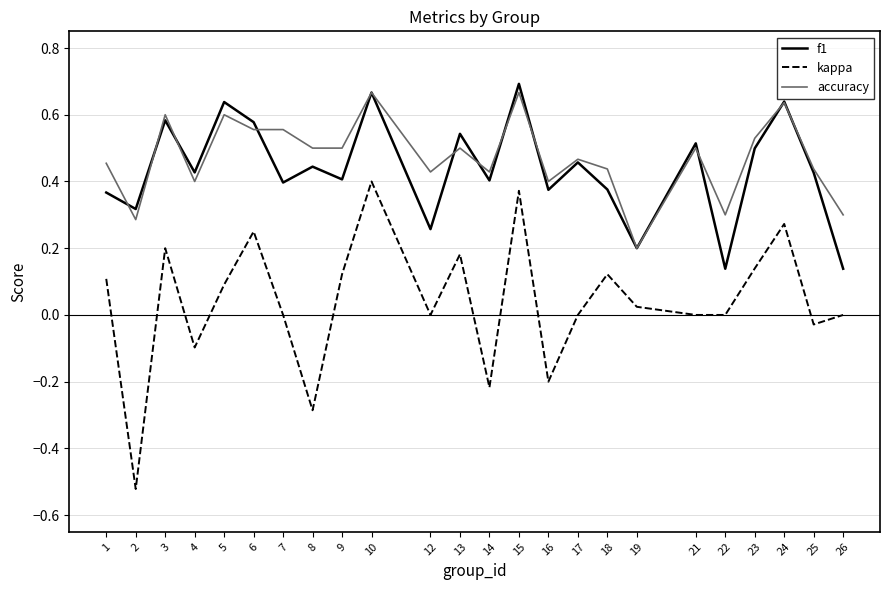

What is the total value across all series at 5?

1.3